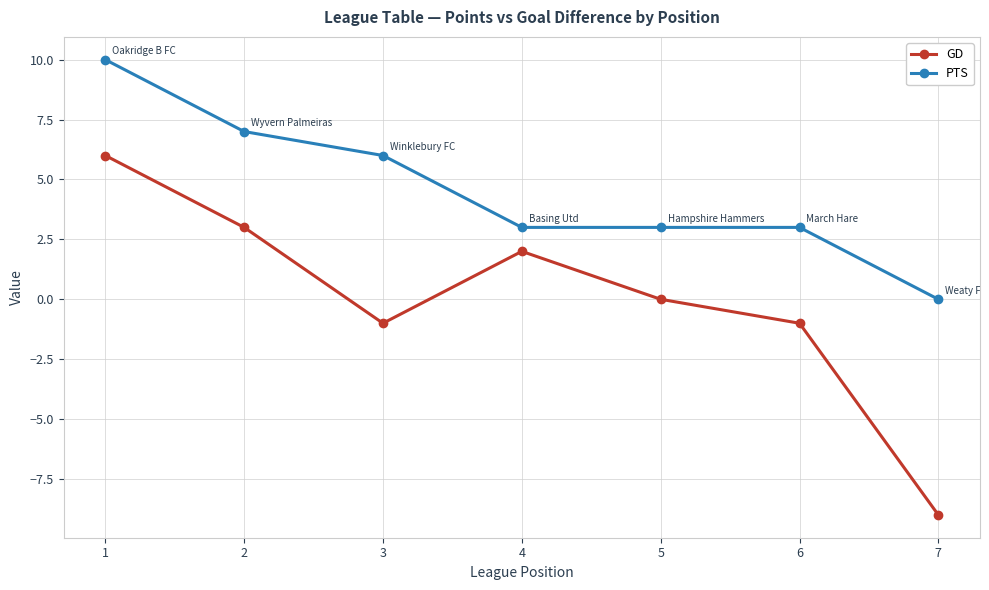

What is the value of the GD point at the 1st from the left?

6